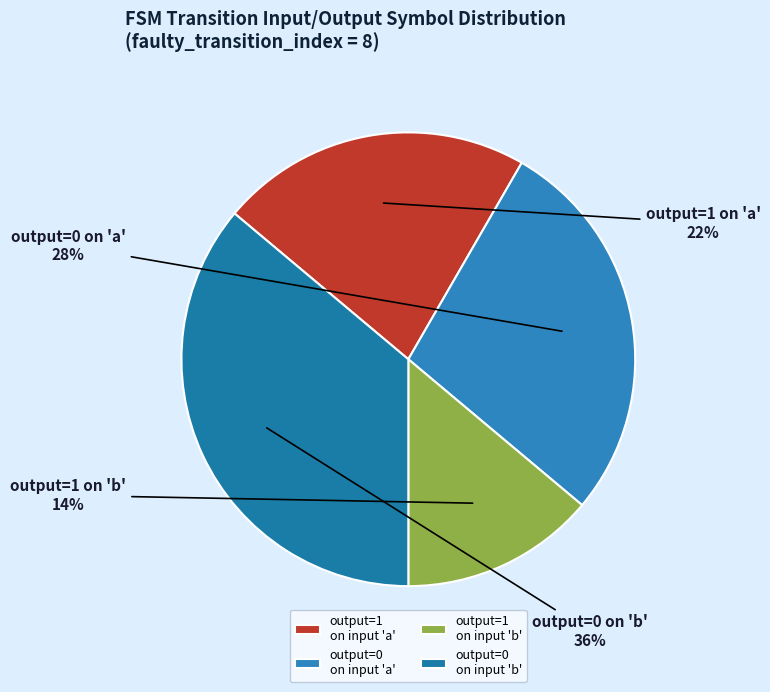

Which category has the biggest portion of the pie?

output=0 on input 'b'